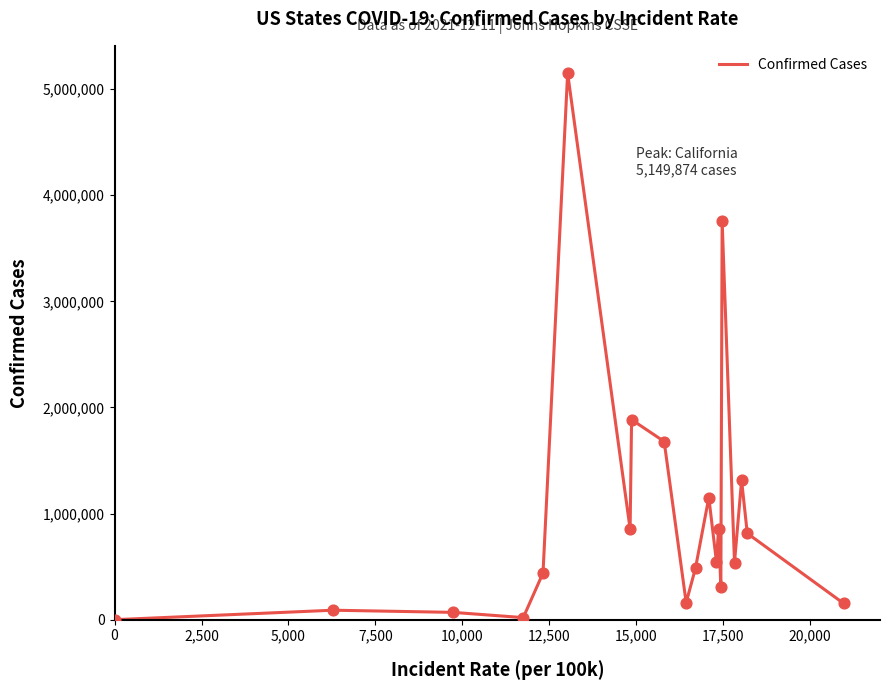

What is the greatest value displayed?

5149874